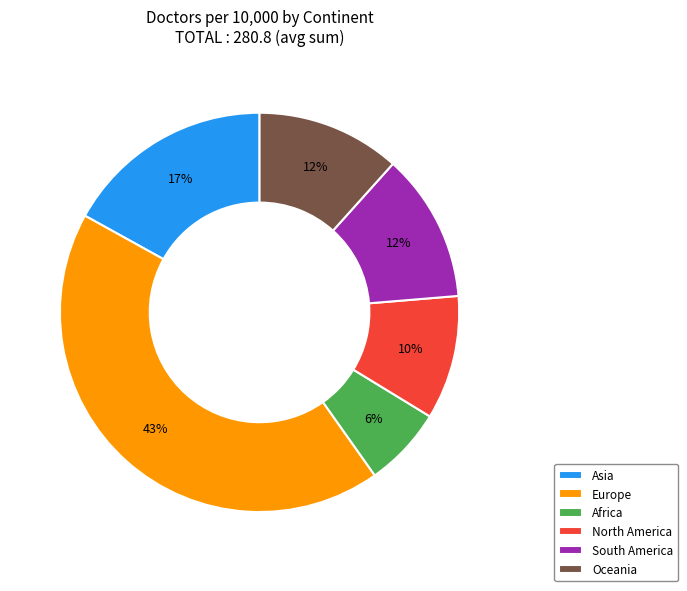

To the nearest percent, what is the combined percentage of Oceania and Africa?

18%